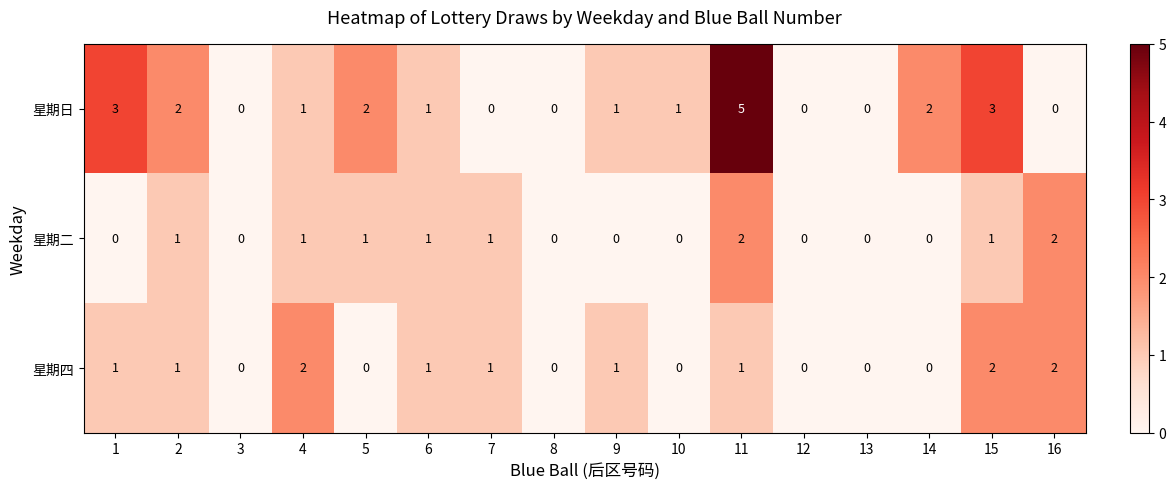

List the series in order of their overall mean, highest first.

星期日, 星期四, 星期二